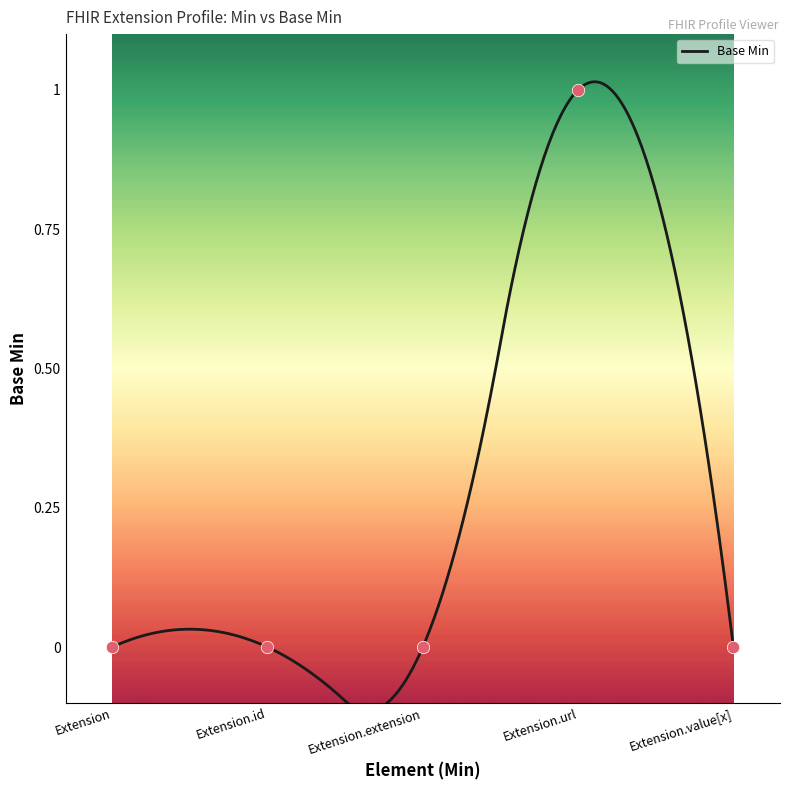

What is the change in value from Extension to Extension.url?

+1